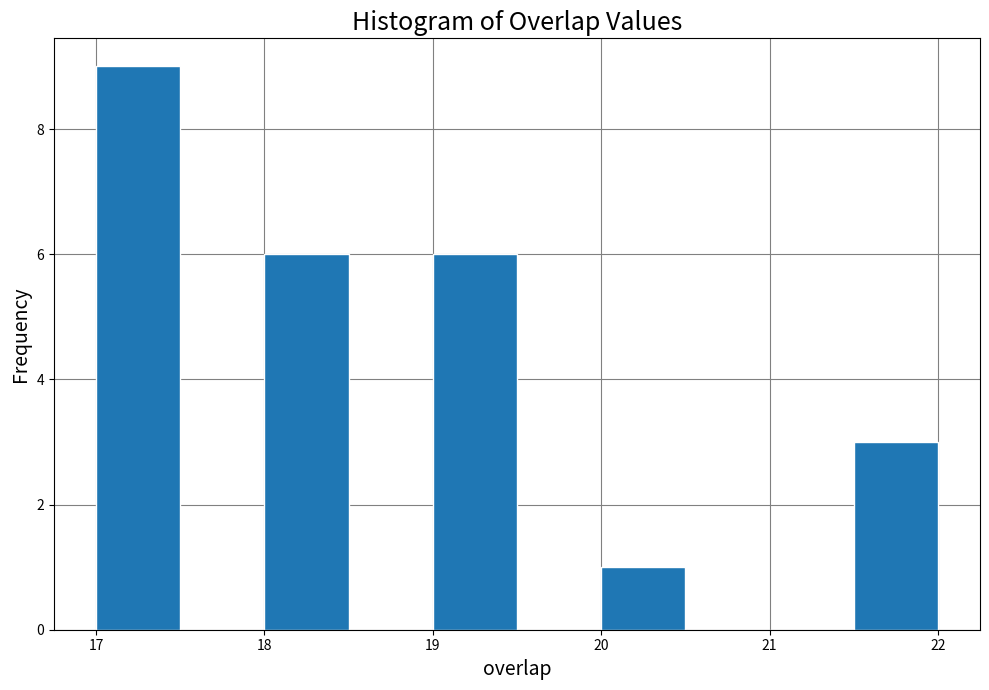

Over which range of the x-axis is the bar tallest?

17.0 to 17.5